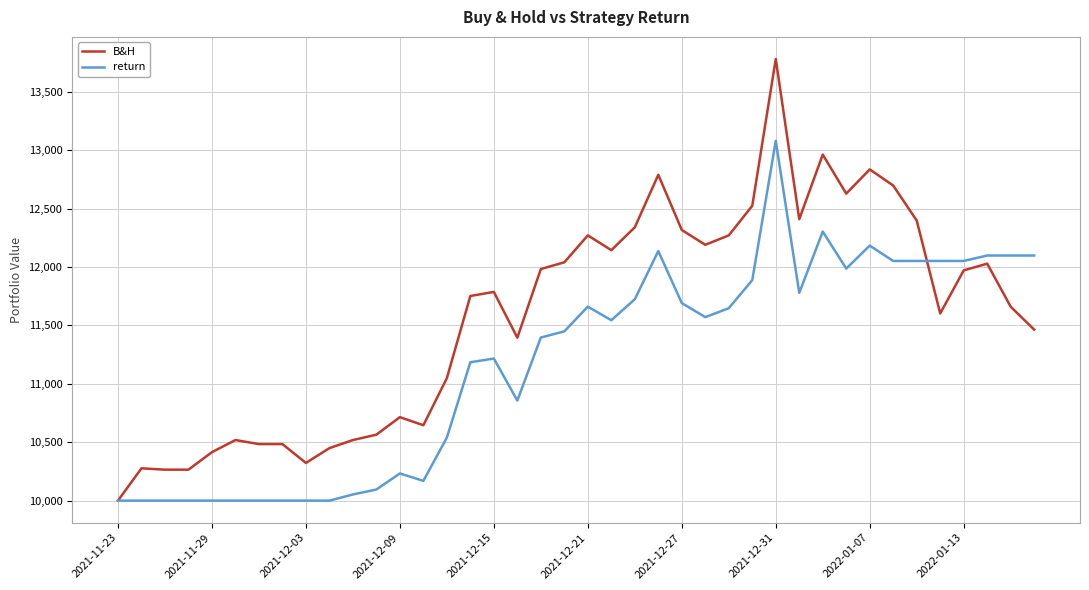

Which series has the widest spread of values?

B&H